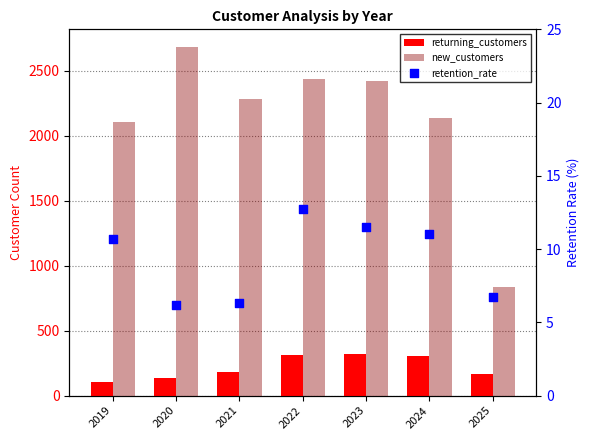

What is the total value across all series at 2019?

2223.7